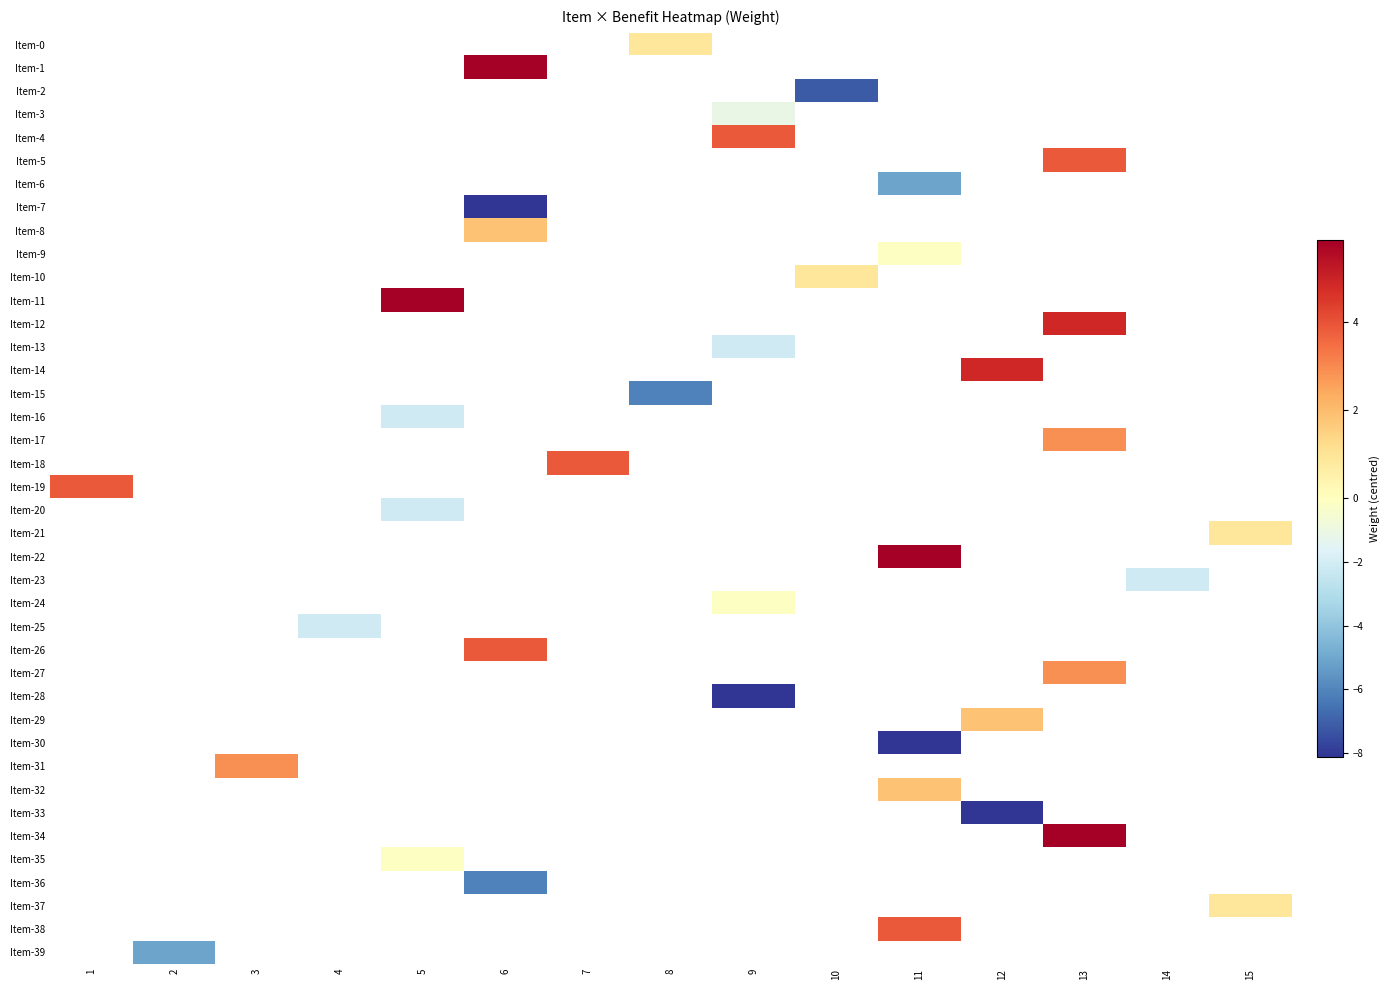

Is the value of Item-38 at 2 greater than the value of Item-28 at 15?

No